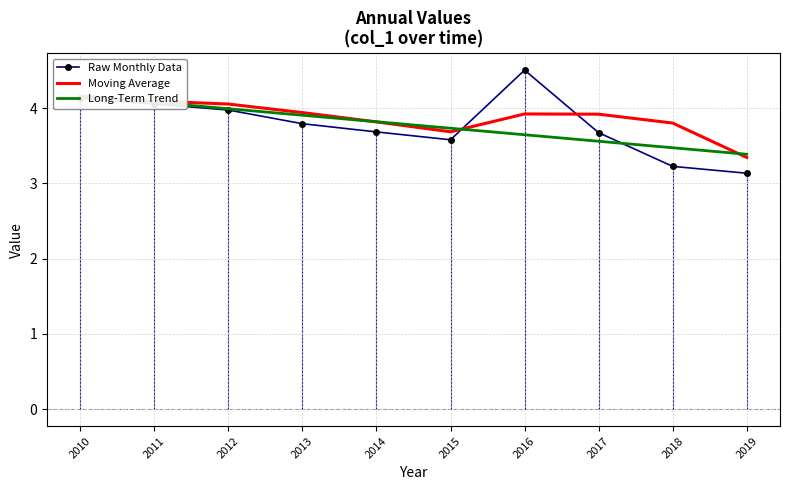

Where is Raw Monthly Data nearest to the value 3?

2019